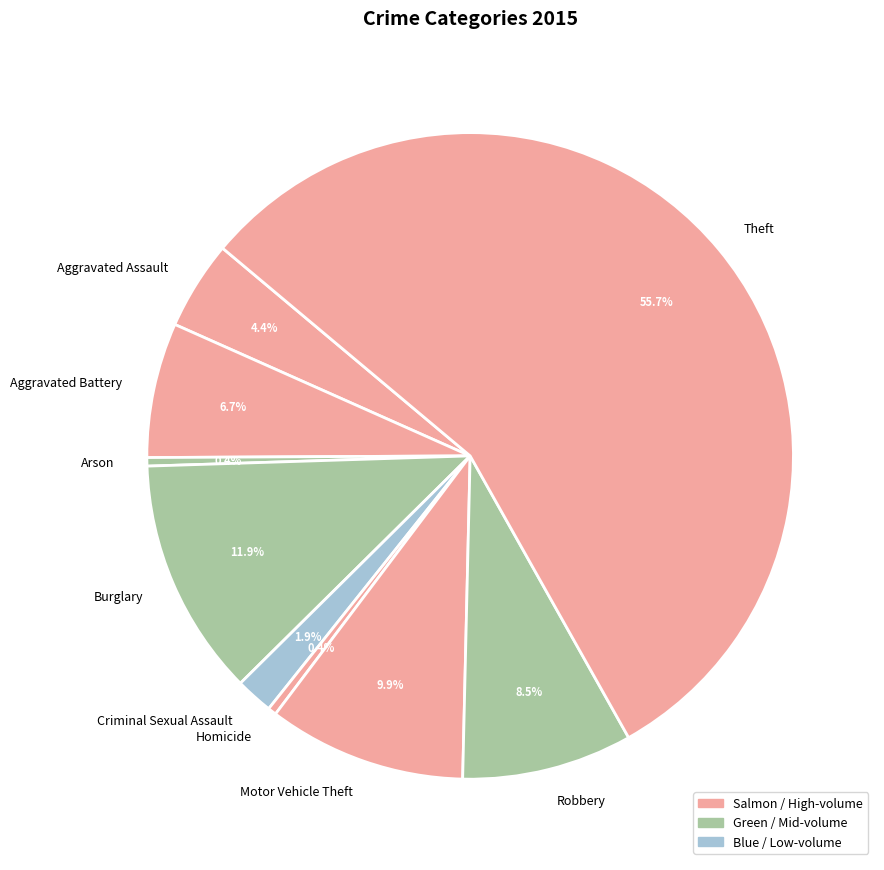

Approximately how many times larger is the value at Robbery compared to Motor Vehicle Theft?

0.9